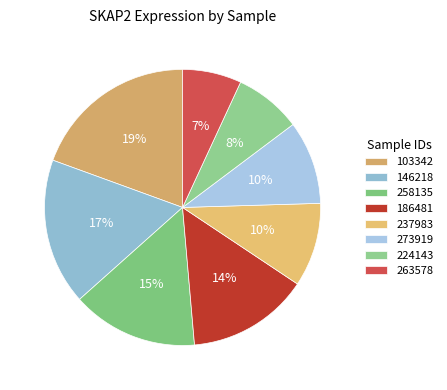

Which category has the smallest portion of the pie?

263578